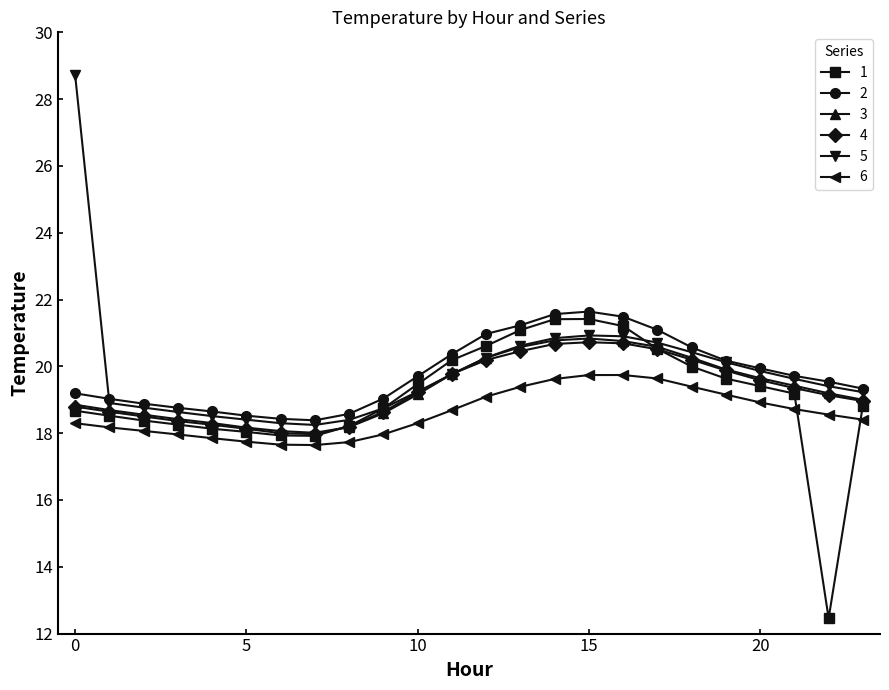

What is the value of the 2 point at the 11th from the left?

19.7